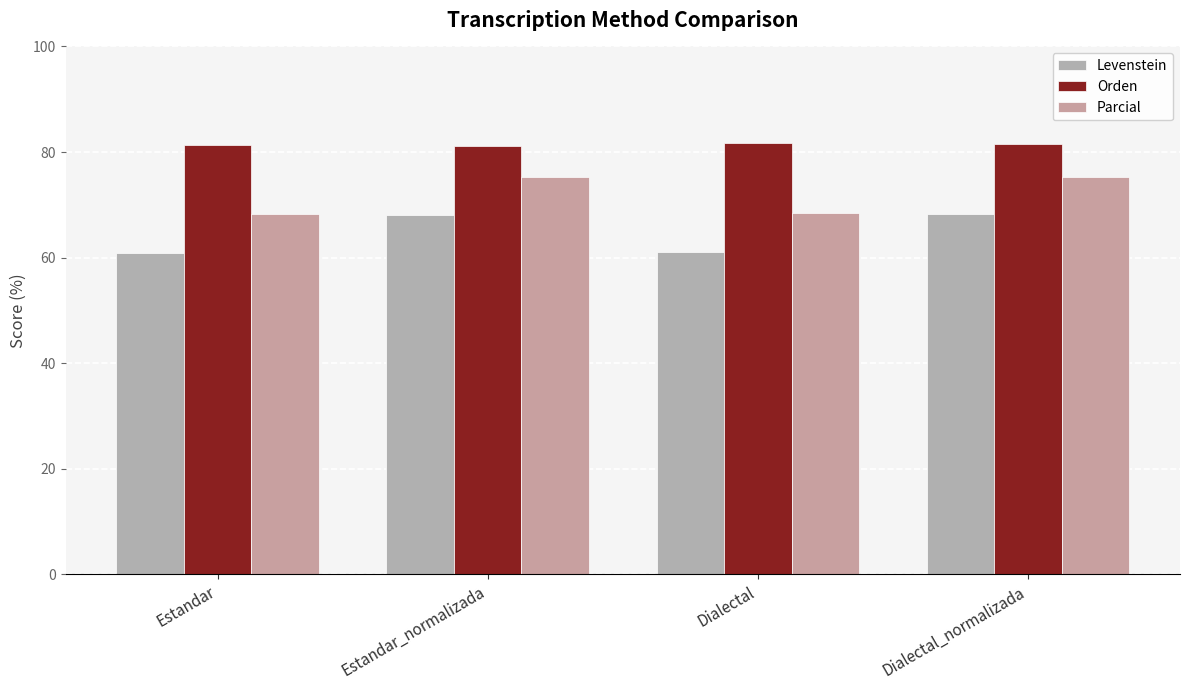

What are all the series names shown in the legend?

Levenstein, Orden, Parcial